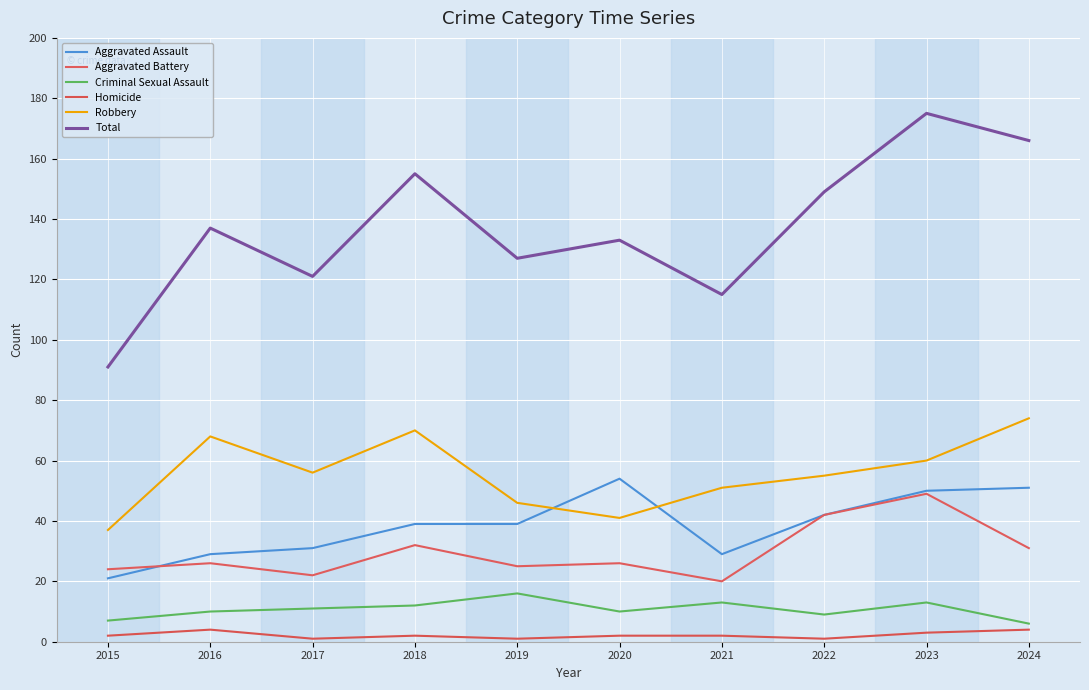

True or false: Criminal Sexual Assault and Robbery cross at least once.

False